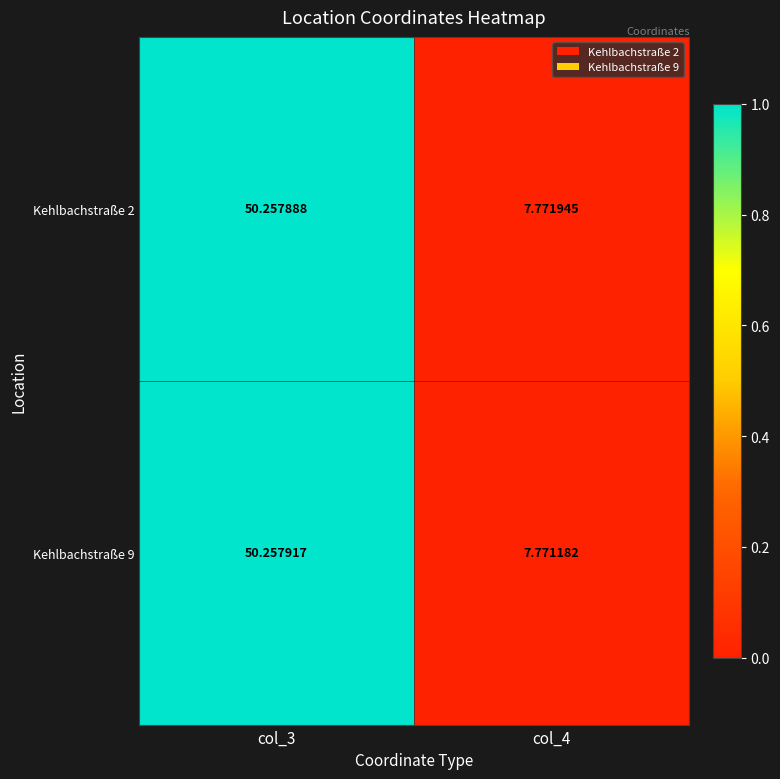

What is the total value across all series at col_3?

100.5